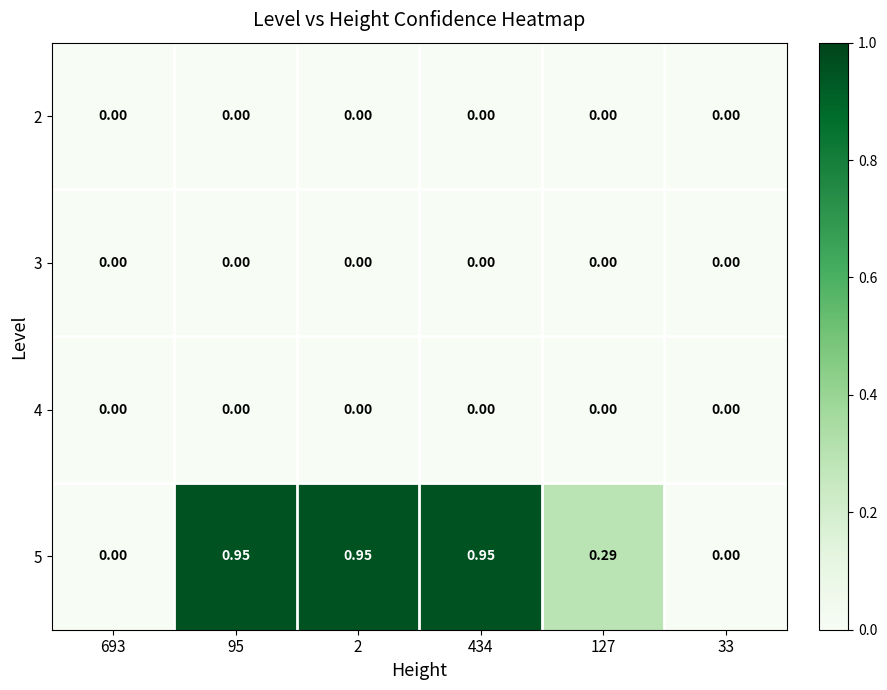

Which category has the highest value across all series?

95